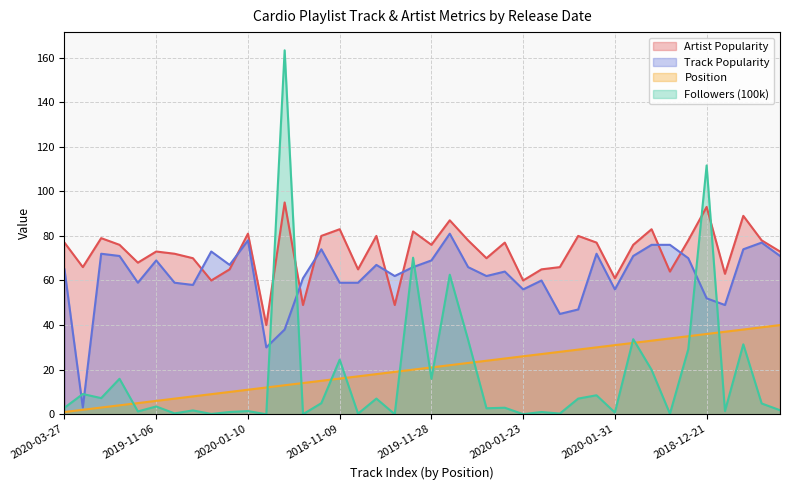

What are all the series names shown in the legend?

Artist Popularity, Track Popularity, Position, Followers (100k)